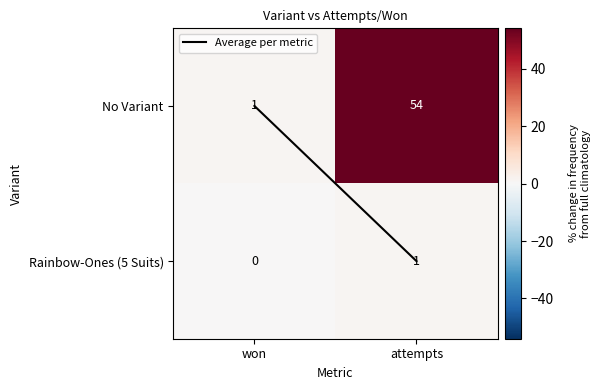

Which series has the largest total across all categories?

No Variant